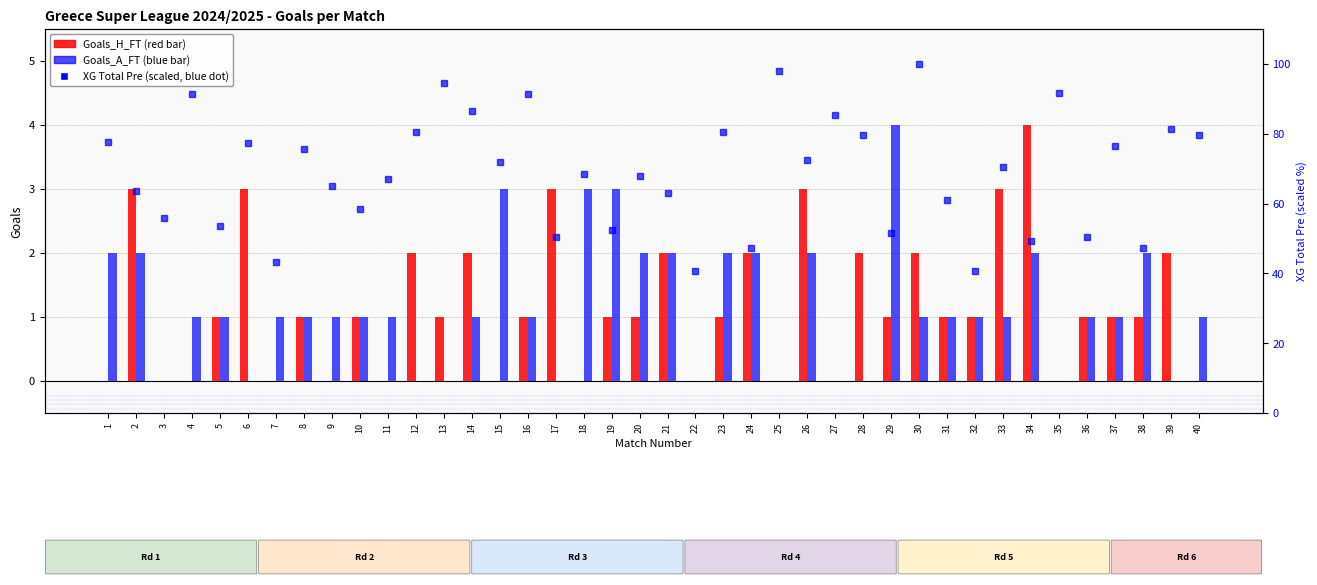

Reading right to left, what are all the values shown in this chart?

Goals_H_FT: 40=0.0	39=2.0	38=1.0	37=1.0	36=1.0	35=0.0	34=4.0	33=3.0	32=1.0	31=1.0	30=2.0	29=1.0	28=2.0	27=0.0	26=3.0	25=0.0	24=2.0	23=1.0	22=0.0	21=2.0	20=1.0	19=1.0	18=0.0	17=3.0	16=1.0	15=0.0	14=2.0	13=1.0	12=2.0	11=0.0	10=1.0	9=0.0	8=1.0	7=0.0	6=3.0	5=1.0	4=0.0	3=0.0	2=3.0	1=0.0
Goals_A_FT: 40=1.0	39=0.0	38=2.0	37=1.0	36=1.0	35=0.0	34=2.0	33=1.0	32=1.0	31=1.0	30=1.0	29=4.0	28=0.0	27=0.0	26=2.0	25=0.0	24=2.0	23=2.0	22=0.0	21=2.0	20=2.0	19=3.0	18=3.0	17=0.0	16=1.0	15=3.0	14=1.0	13=0.0	12=0.0	11=1.0	10=1.0	9=1.0	8=1.0	7=1.0	6=0.0	5=1.0	4=1.0	3=0.0	2=2.0	1=2.0
XG %: 40=79.6	39=81.4	38=47.4	37=76.6	36=50.4	35=91.7	34=49.4	33=70.5	32=40.8	31=61.0	30=100.0	29=51.6	28=79.6	27=85.4	26=72.5	25=98.0	24=47.4	23=80.4	22=40.6	21=63.0	20=67.8	19=52.4	18=68.5	17=50.4	16=91.4	15=72.0	14=86.6	13=94.5	12=80.6	11=67.0	10=58.4	9=65.0	8=75.6	7=43.3	6=77.3	5=53.7	4=91.4	3=55.9	2=63.7	1=77.6